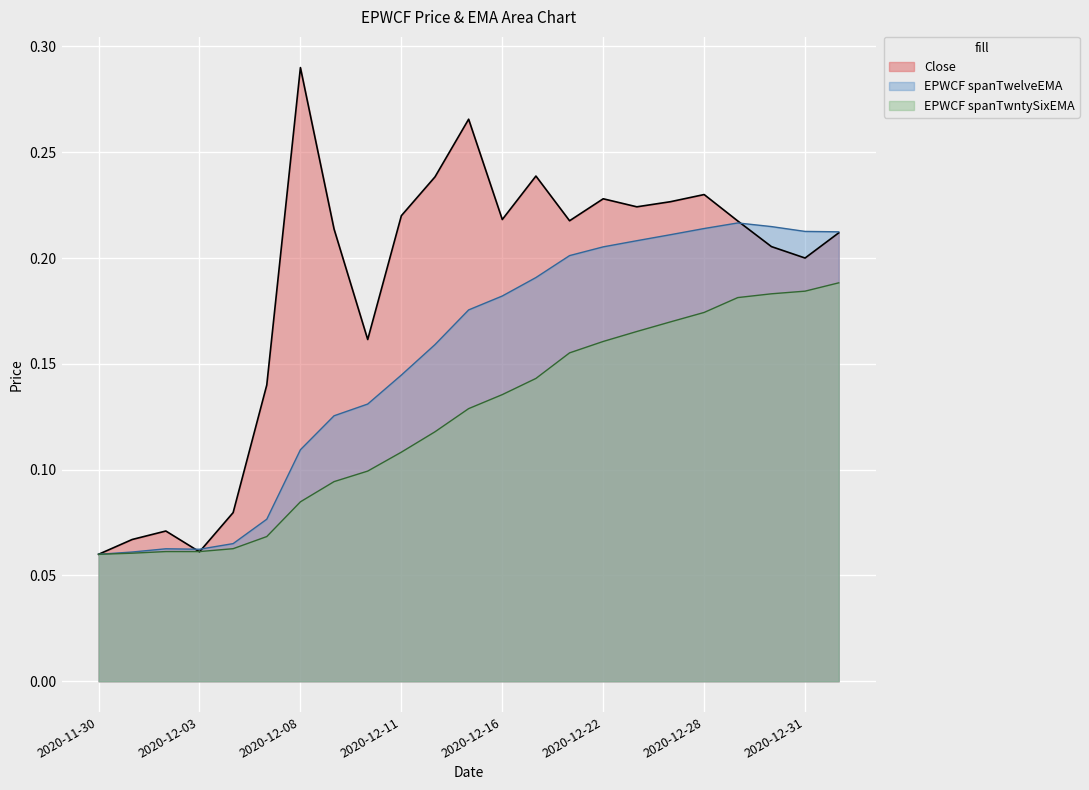

The value of EPWCF spanTwntySixEMA at 2020-12-22 is 0.2. True or false?

True